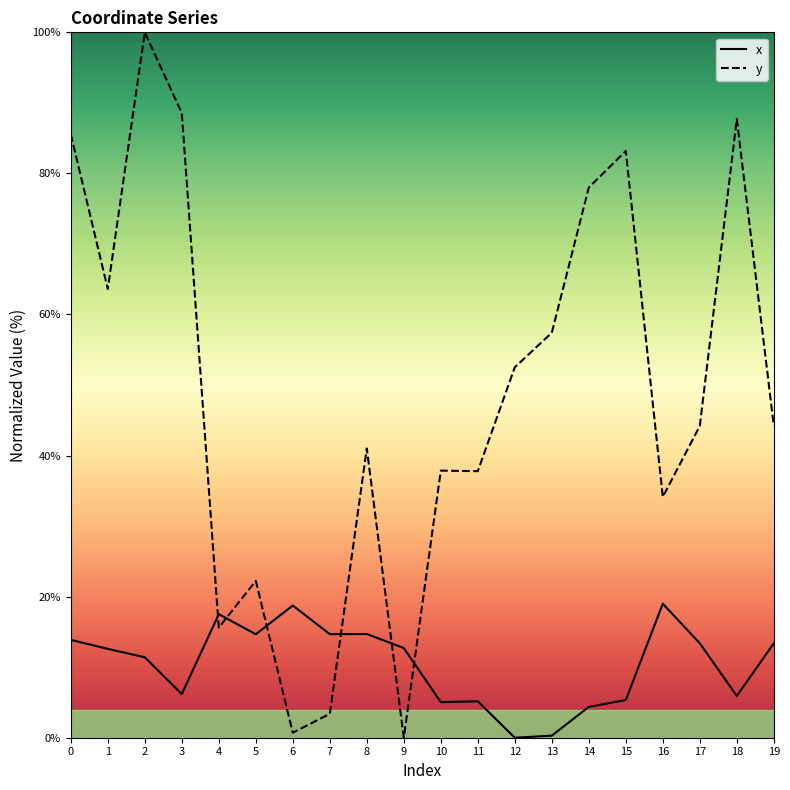

What is the sum of all x values?

209.0